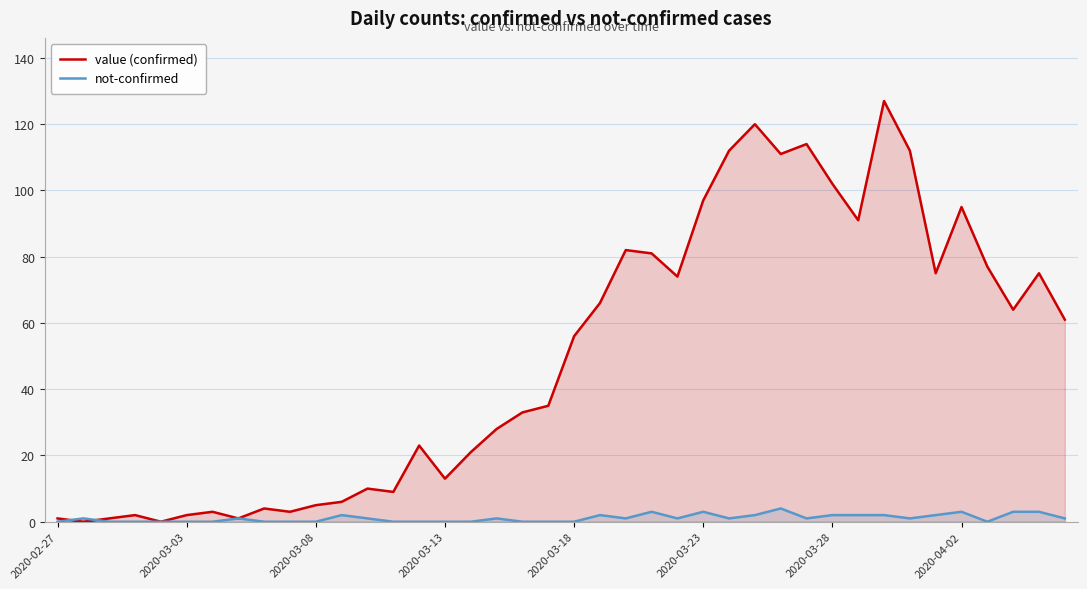

Rank the series by their average value, from highest to lowest.

value (confirmed), not-confirmed